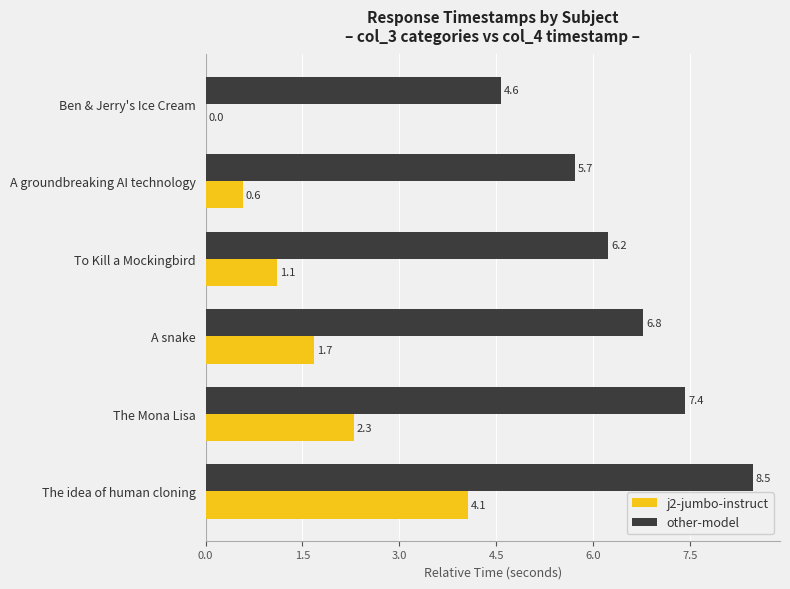

The value of j2-jumbo-instruct at A groundbreaking AI technology is 0.1. True or false?

False